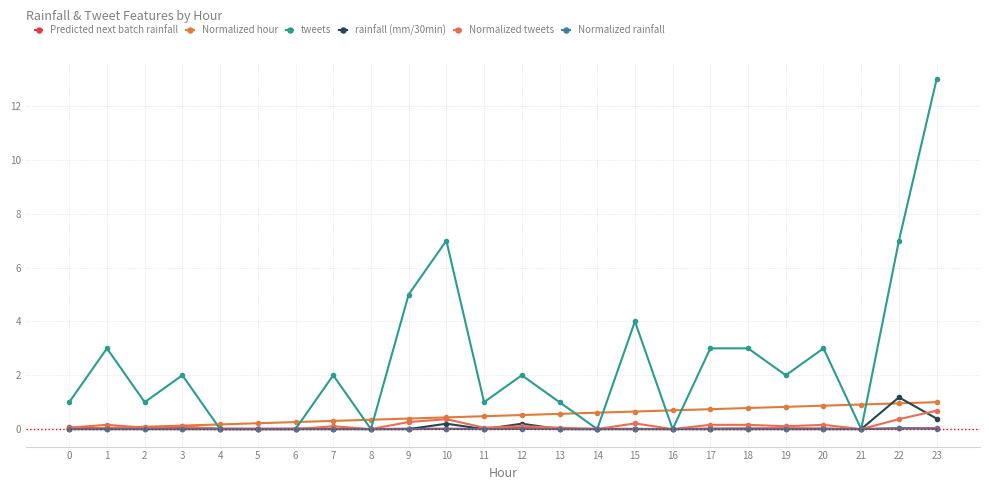

At which category does the chart reach its peak across all series?

23